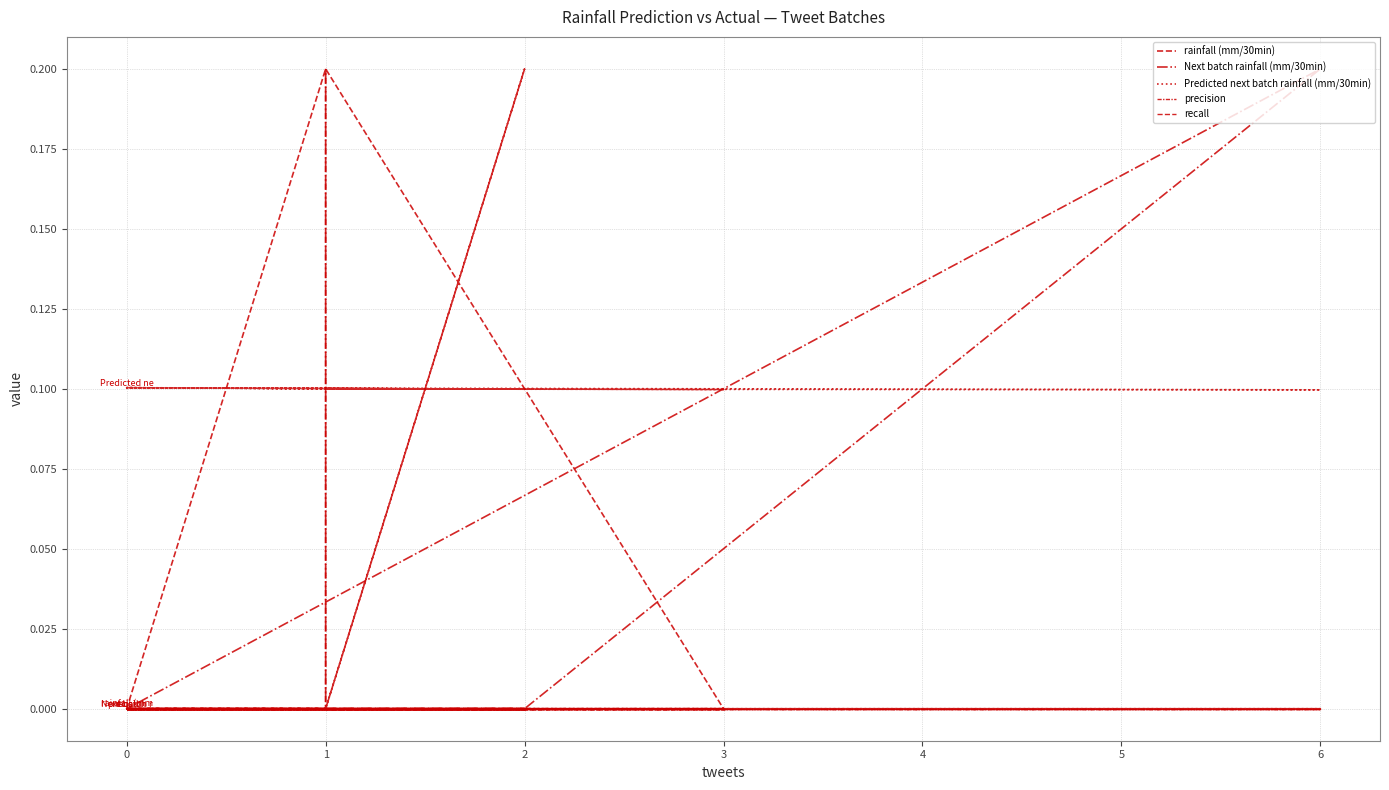

True or false: Predicted next batch rainfall (mm/30min) and precision cross at least once.

False